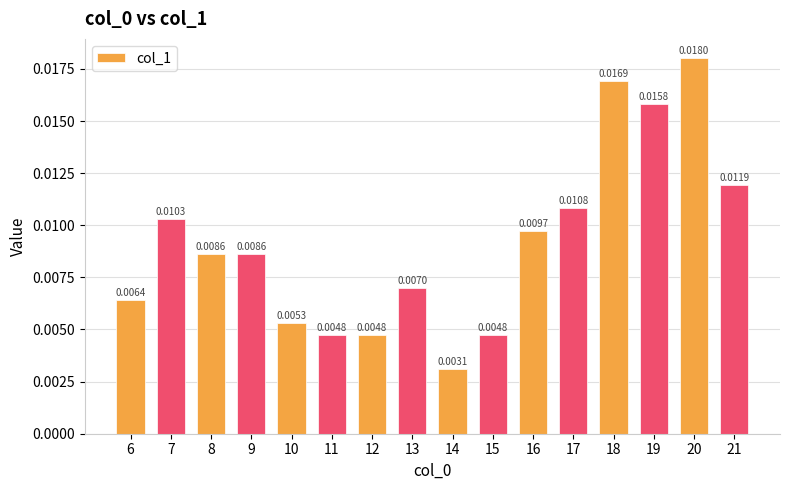

Which has a higher value, 21 or 6?

21